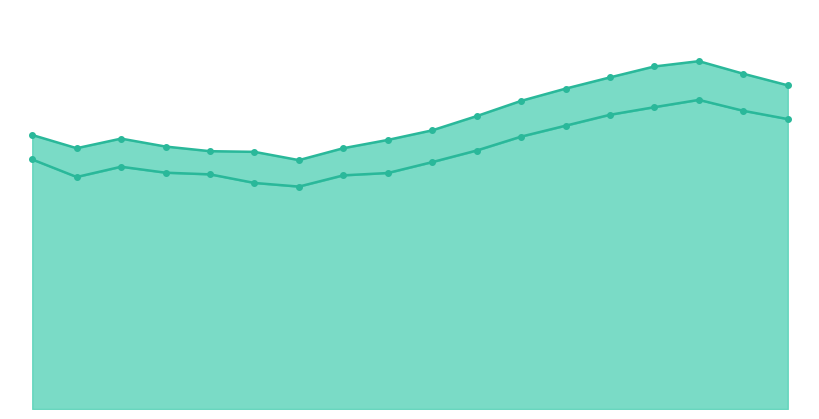

Reading right to left, list all the values displayed in this chart.

MAX: 17=97.8	16=101.3	15=105.1	14=103.5	13=100.2	12=96.8	11=93.1	10=88.5	9=84.2	8=81.3	7=78.8	6=75.2	5=77.7	4=77.9	3=79.3	2=81.7	1=78.8	0=82.8
TEMP: 17=87.6	16=90.1	15=93.4	14=91.2	13=88.9	12=85.6	11=82.3	10=78.1	9=74.6	8=71.3	7=70.6	6=67.2	5=68.3	4=70.9	3=71.4	2=73.2	1=70.1	0=75.4